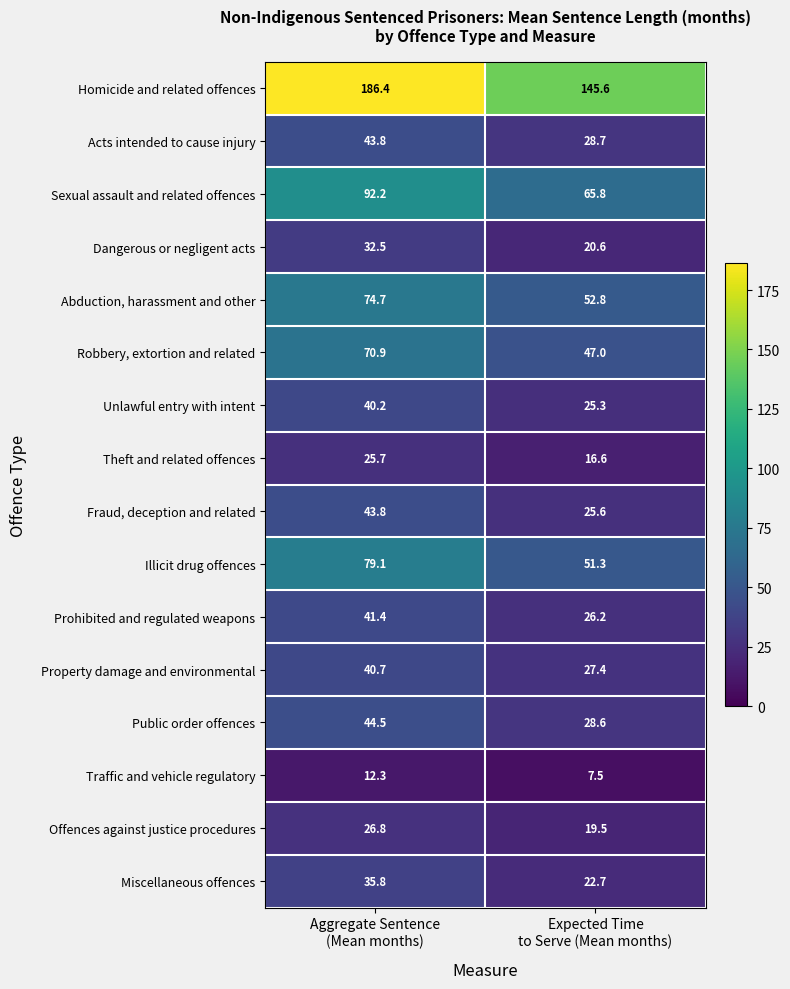

What is the greatest value displayed?

186.4